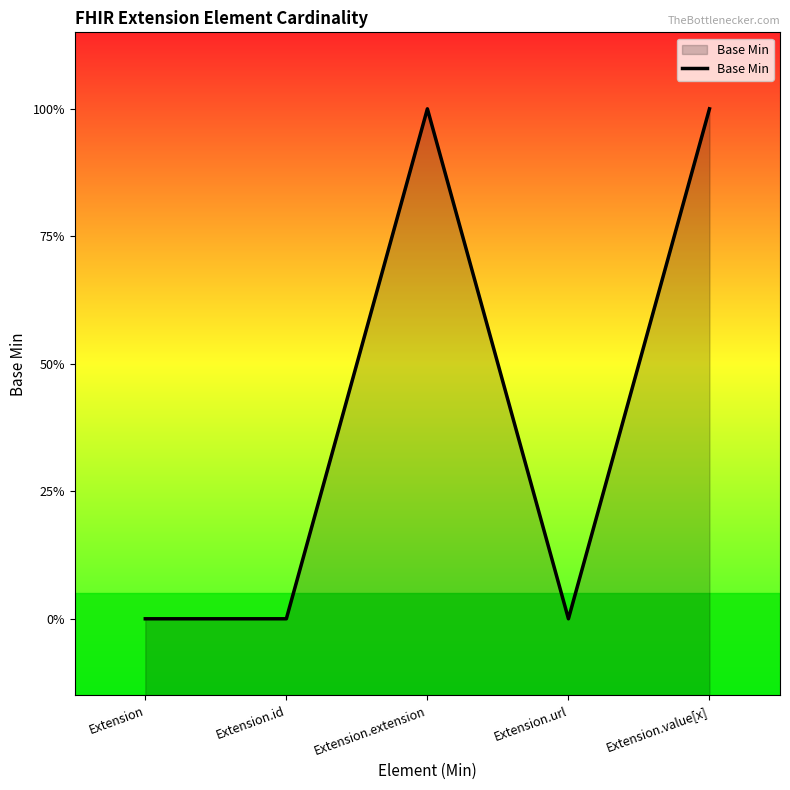

What is the change in value from Extension to Extension.value[x]?

+1